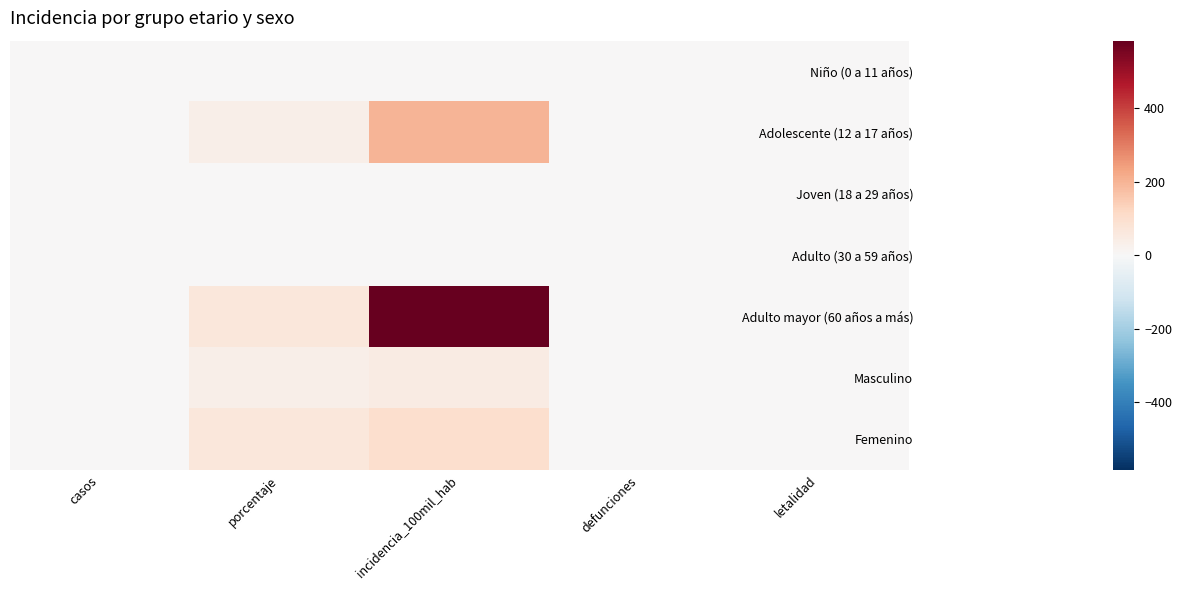

Which label corresponds to the largest value in the chart?

incidencia_100mil_hab